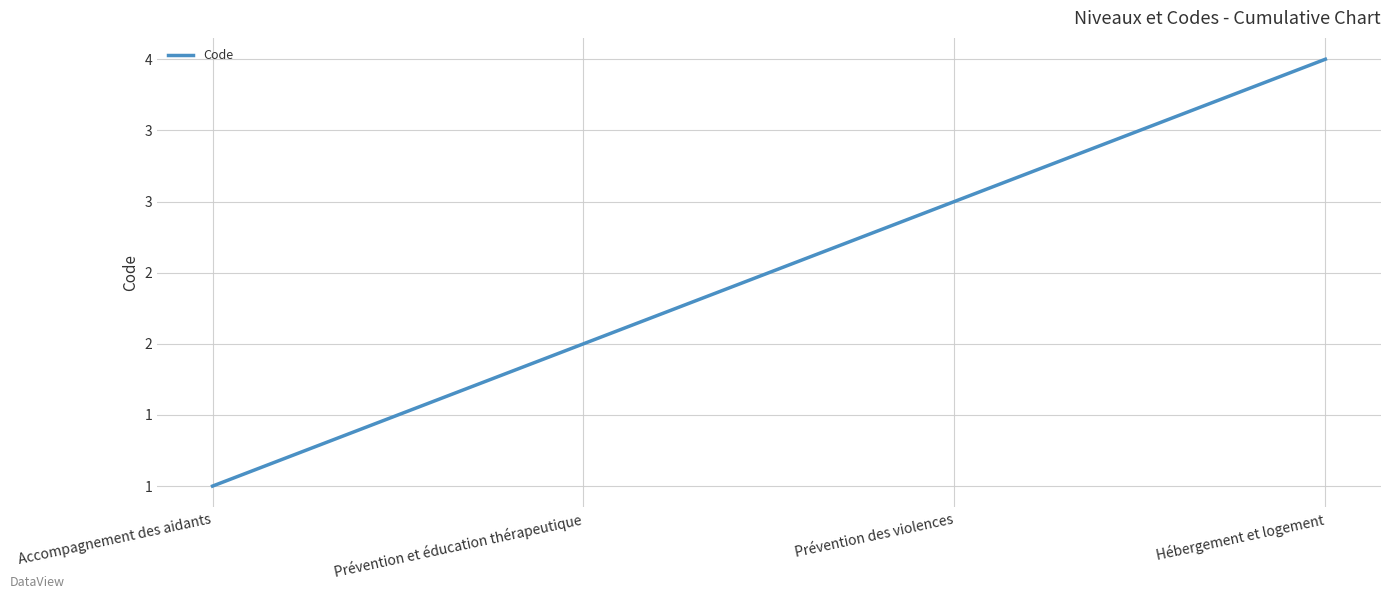

List the labels in order of value, smallest first.

Accompagnement des aidants, Prévention et éducation thérapeutique, Prévention des violences, Hébergement et logement